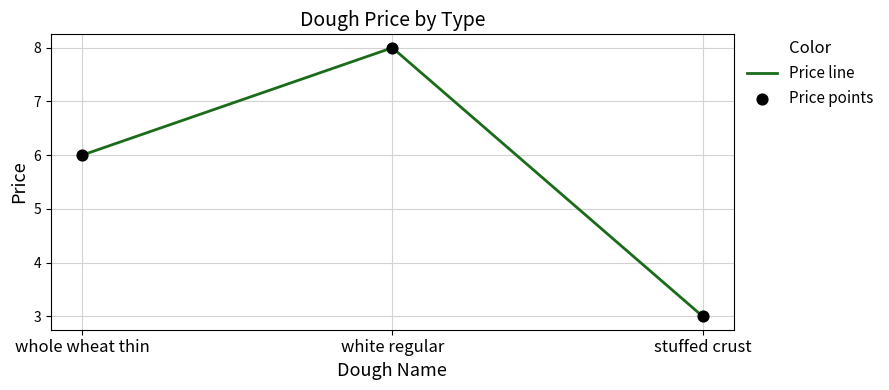

What is the sum of the values at stuffed crust and whole wheat thin?

9